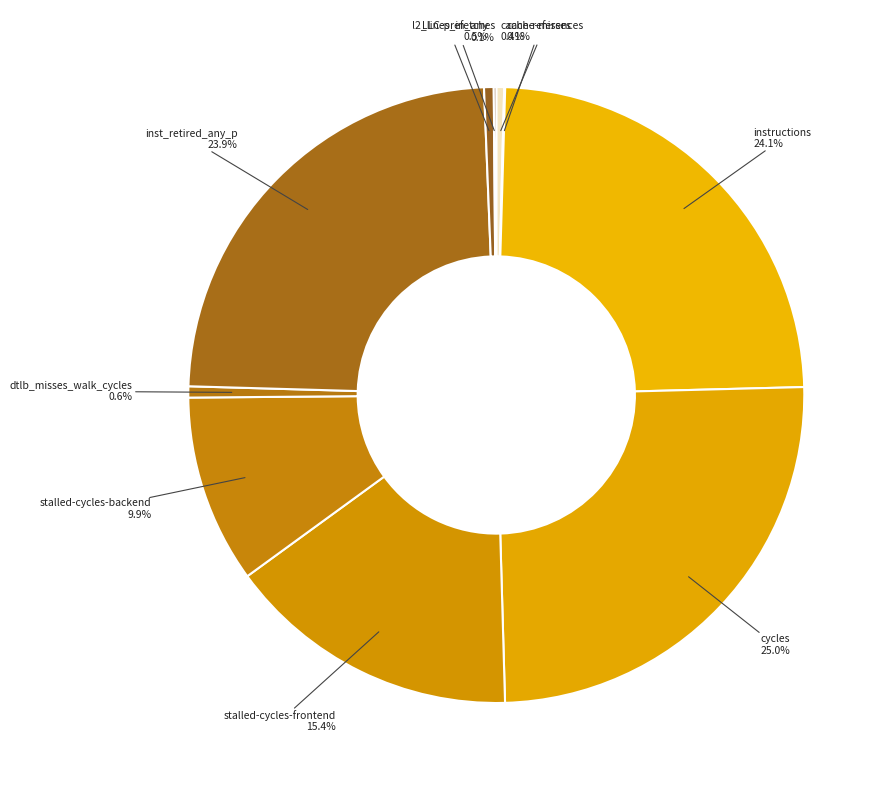

Which slice is the largest?

cycles